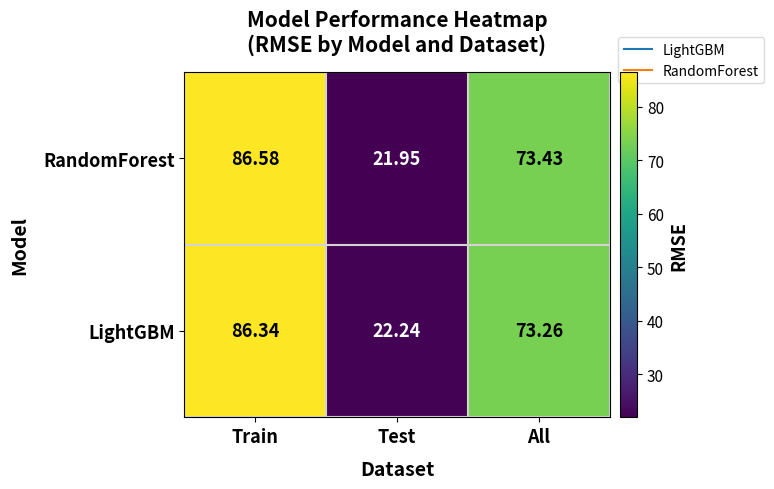

At which label does RandomForest first exceed 73?

Train